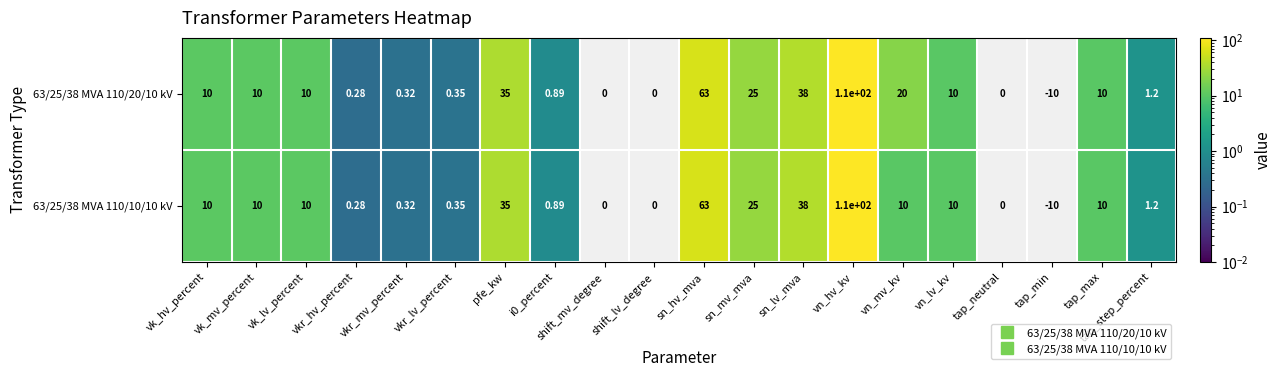

At which category is the sum across all series the highest?

vn_hv_kv